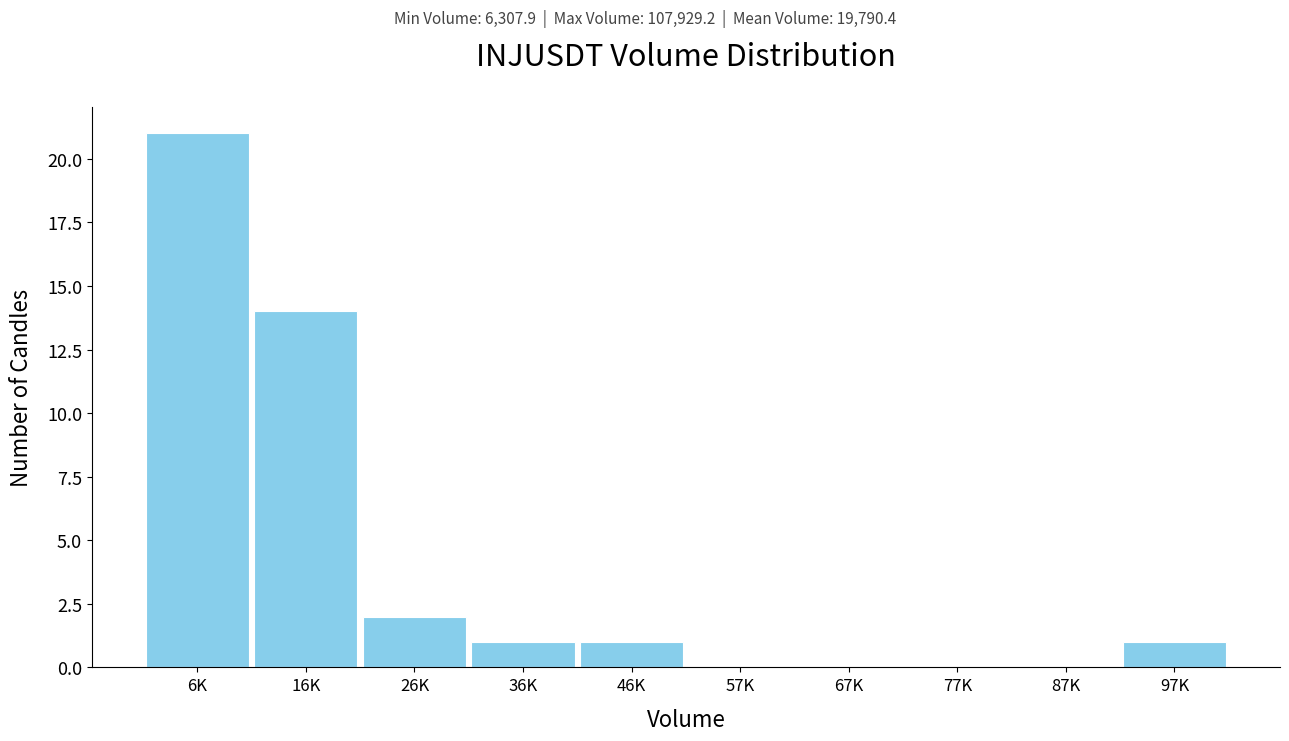

Reading right to left, what are all the values shown in this chart?

97K=1	87K=0	77K=0	67K=0	57K=0	46K=1	36K=1	26K=2	16K=14	6K=21